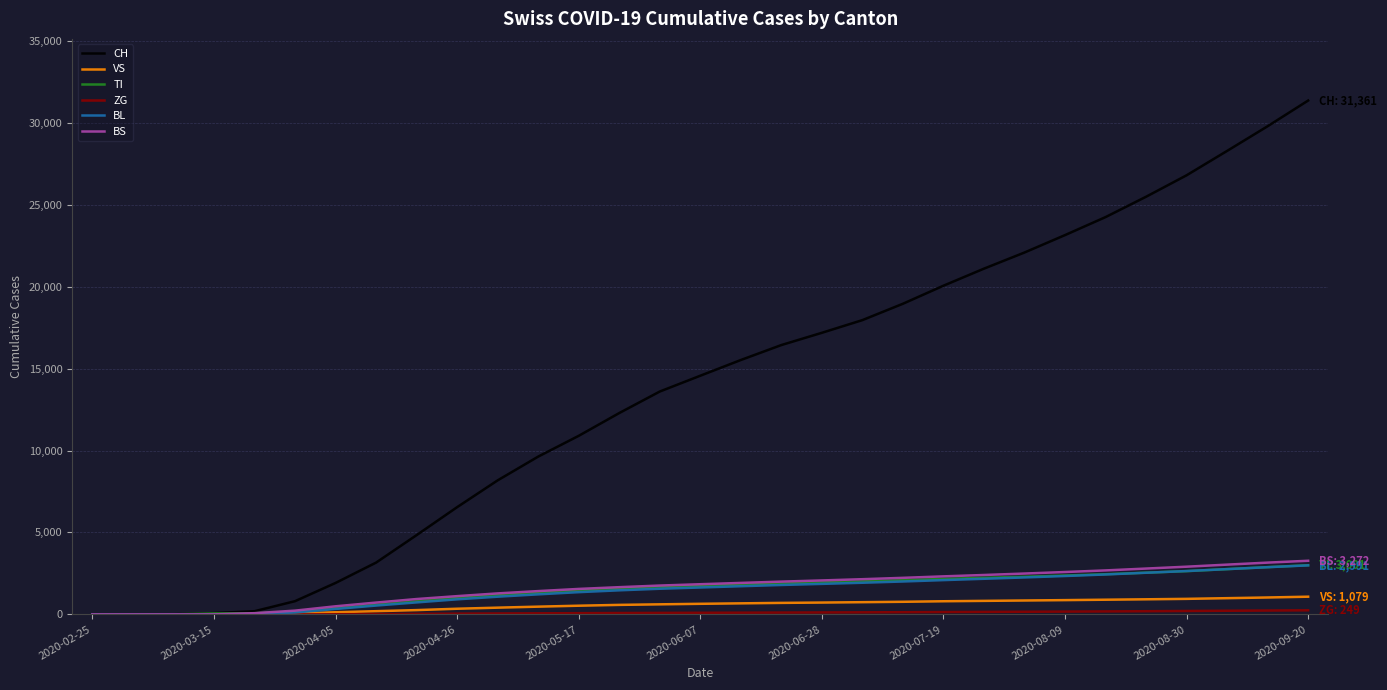

What is the maximum value shown in the chart?

31361